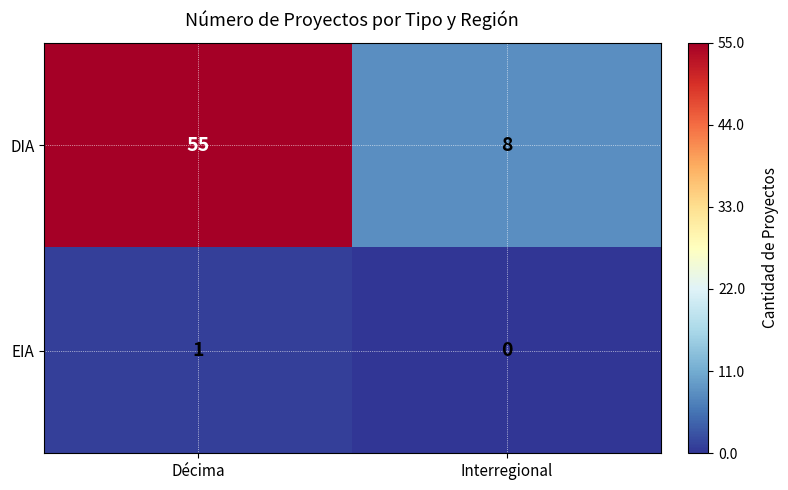

What is the approximate value of DIA at Interregional, to the nearest 10?

10